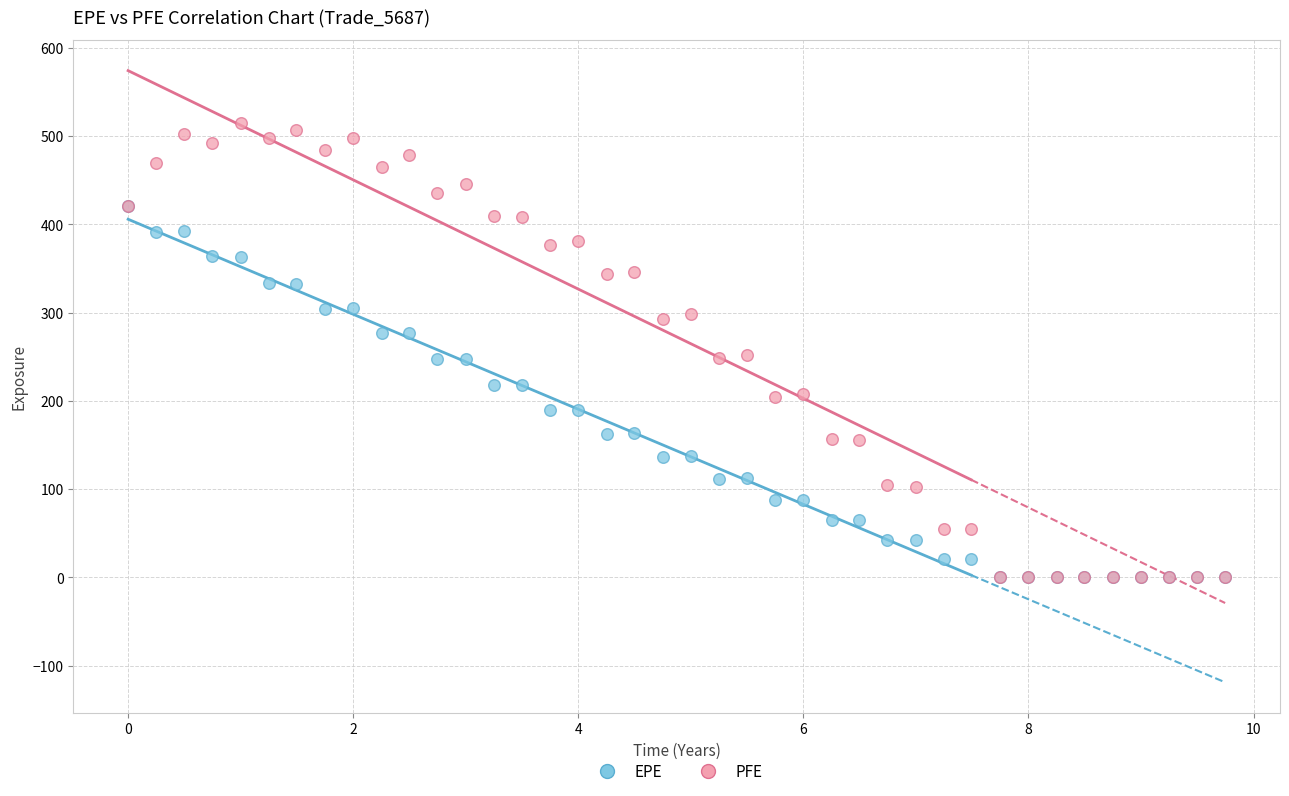

Which series contains the highest Y value?

PFE